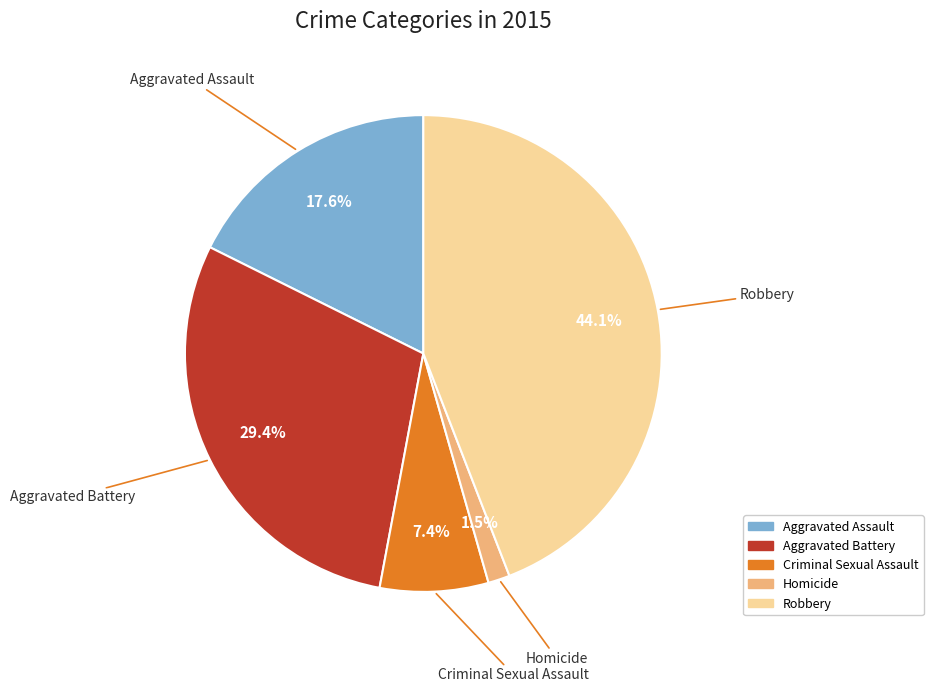

How many slices are in this pie chart?

5